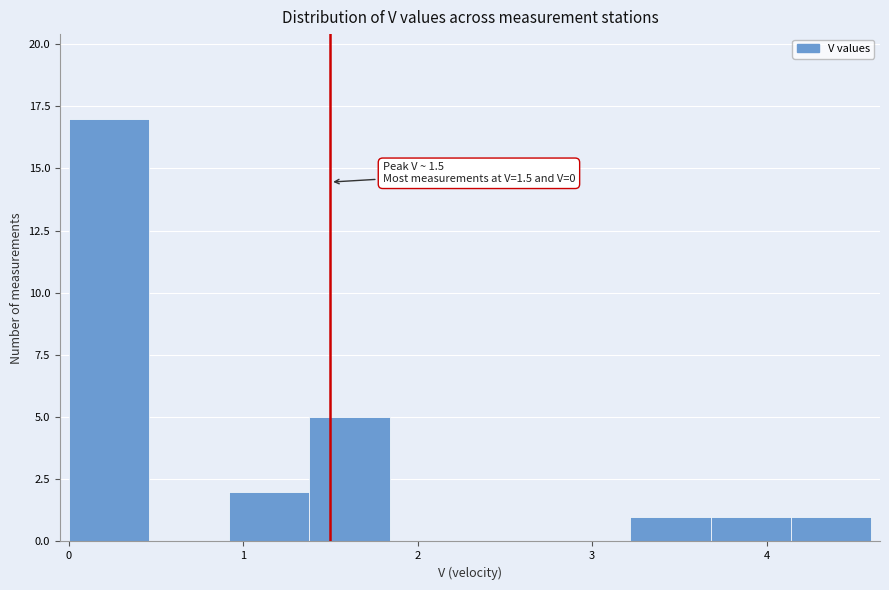

Over which range of the x-axis is the bar tallest?

0.00 to 0.46